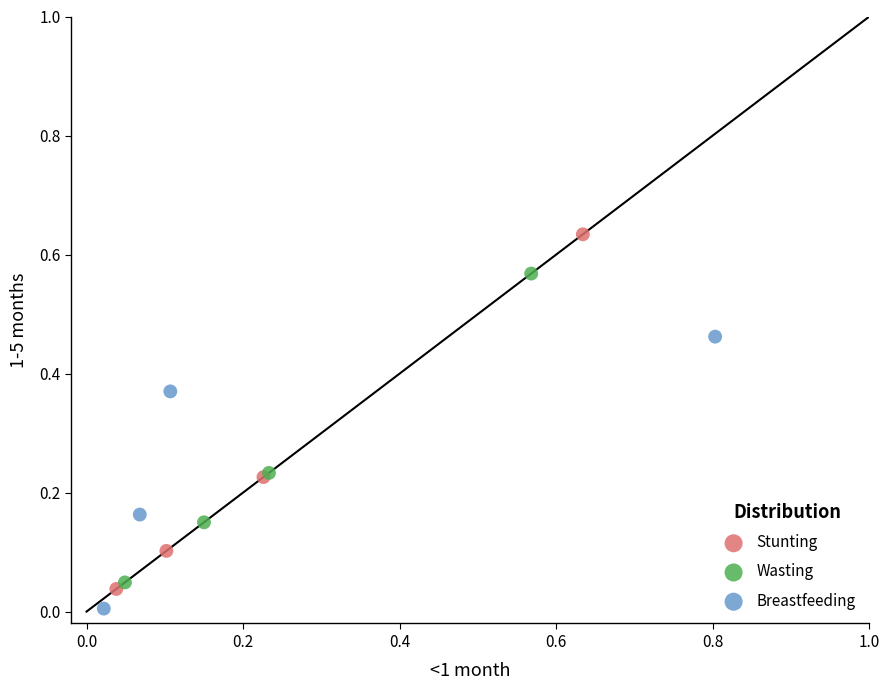

Which series has the largest Y range (max minus min)?

Stunting